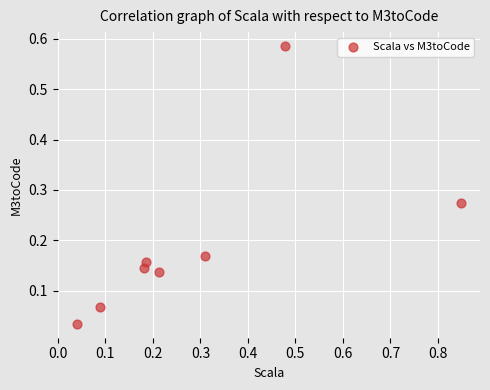

What is the range of X values (max minus min)?

0.8